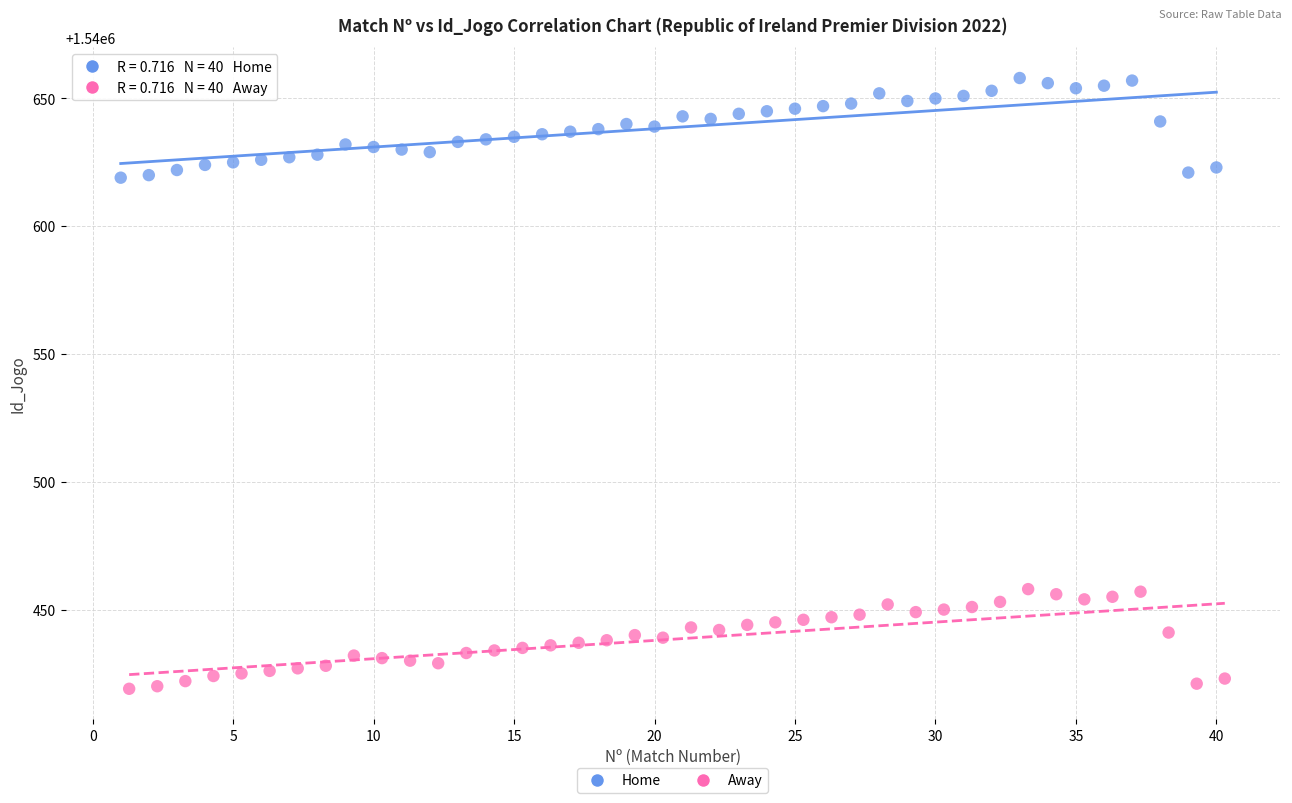

What are all the series names shown in the legend?

Home, Away